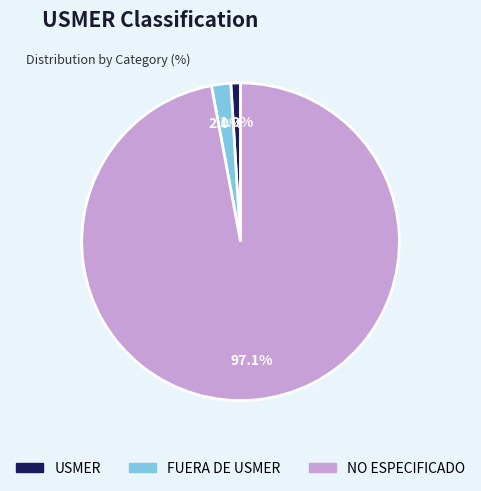

Which category has the smallest portion of the pie?

USMER